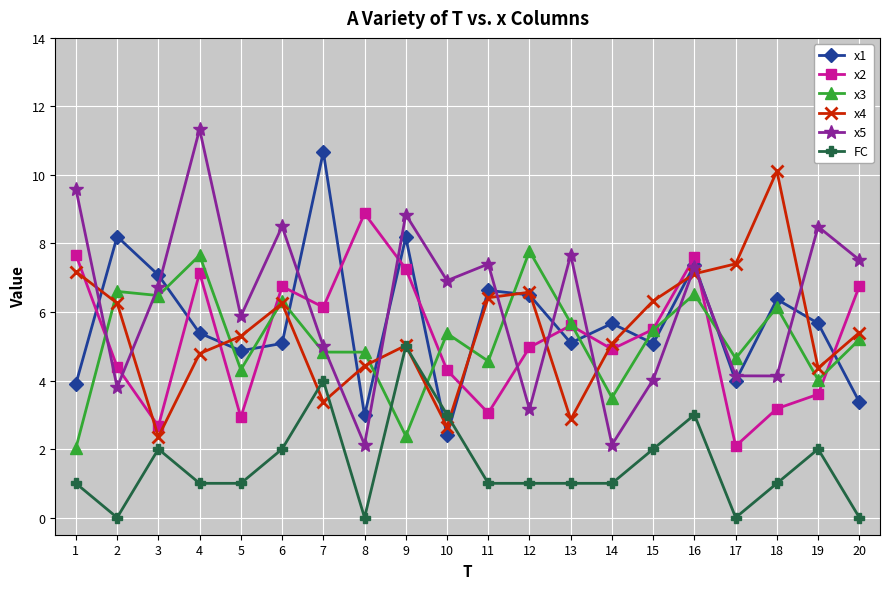

How many data points does each series have?

20